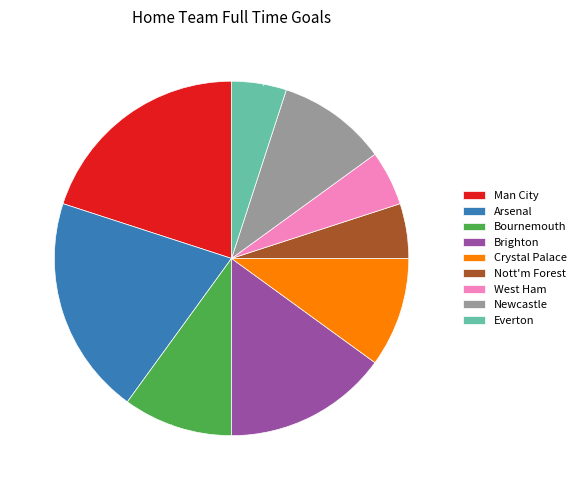

To the nearest percent, what portion does Crystal Palace represent?

10%